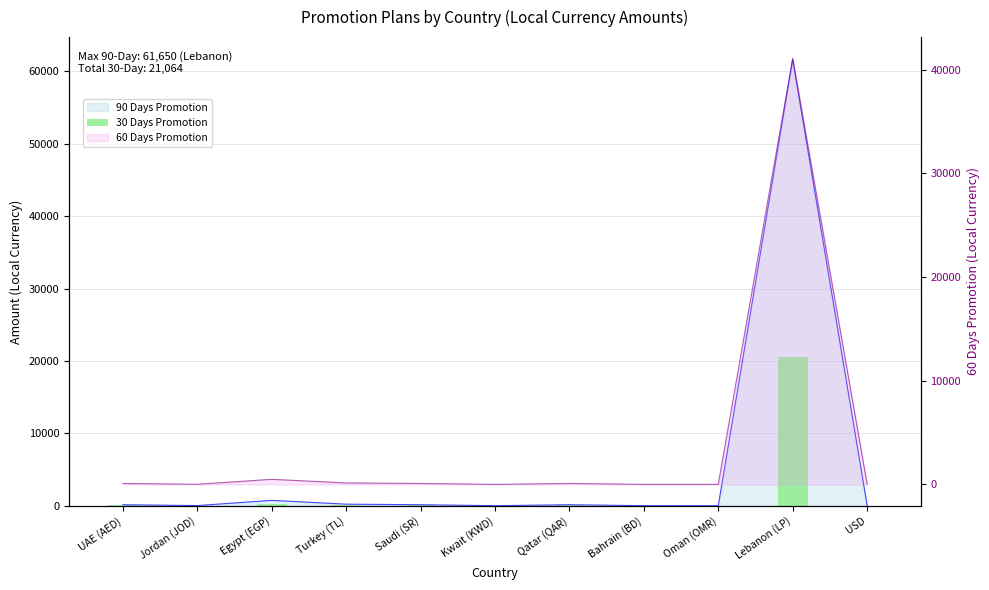

How many values exceed 50?

3